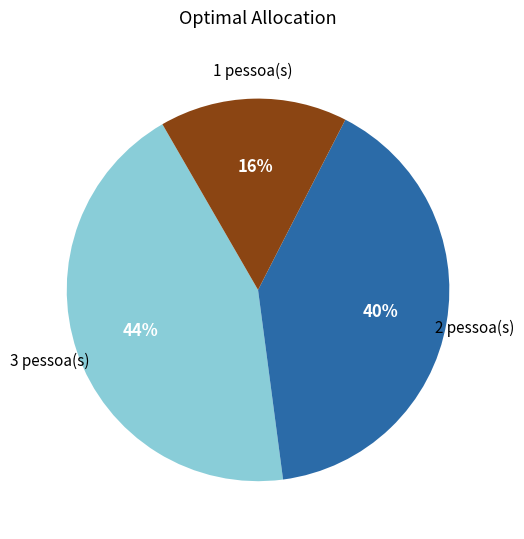

To the nearest percent, what is the average slice percentage?

33%